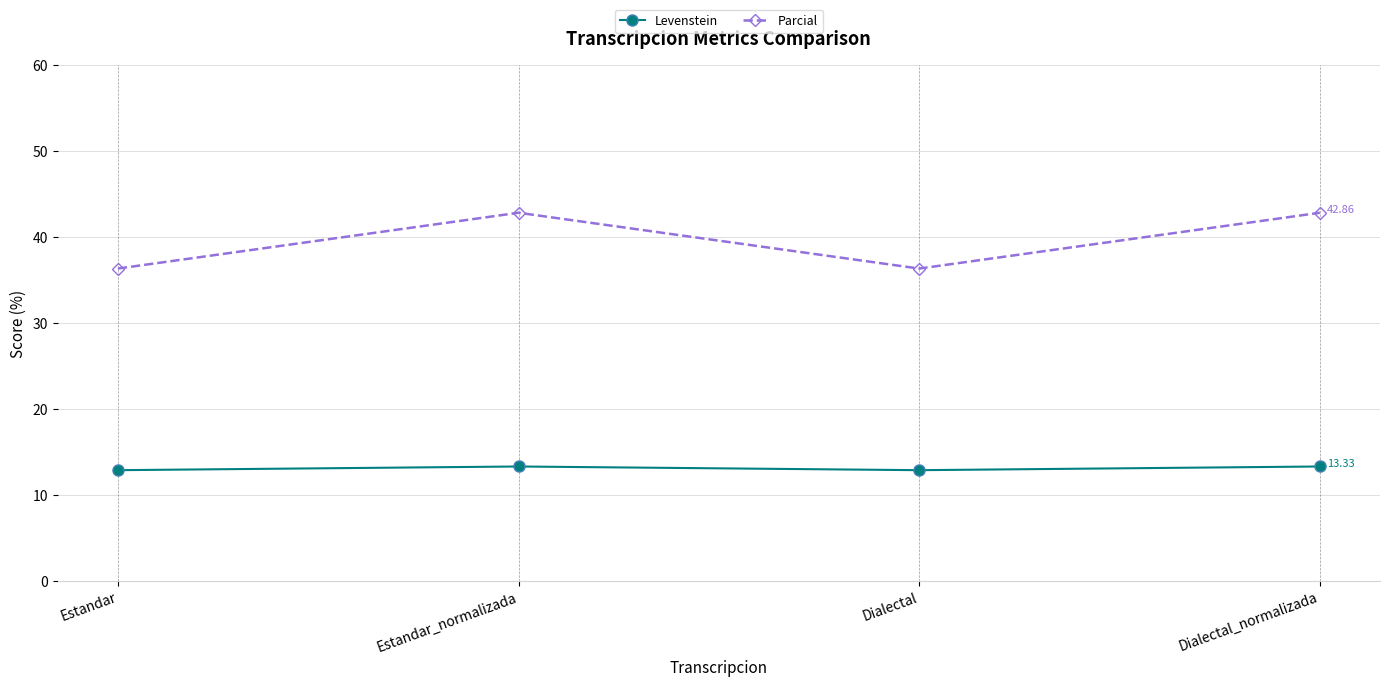

What position from the right is Dialectal?

2